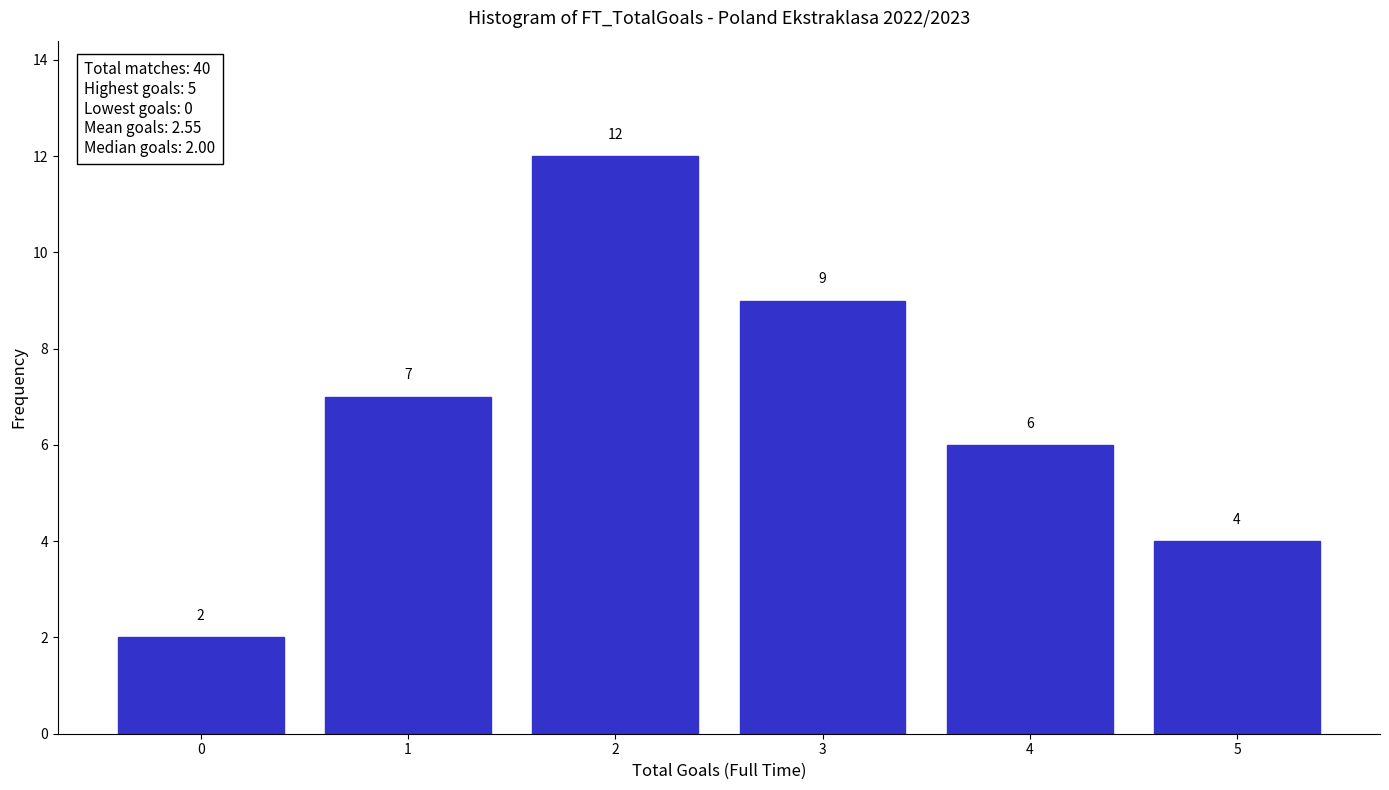

Reading left to right, extract all data points from this chart.

2	7	12	9	6	4